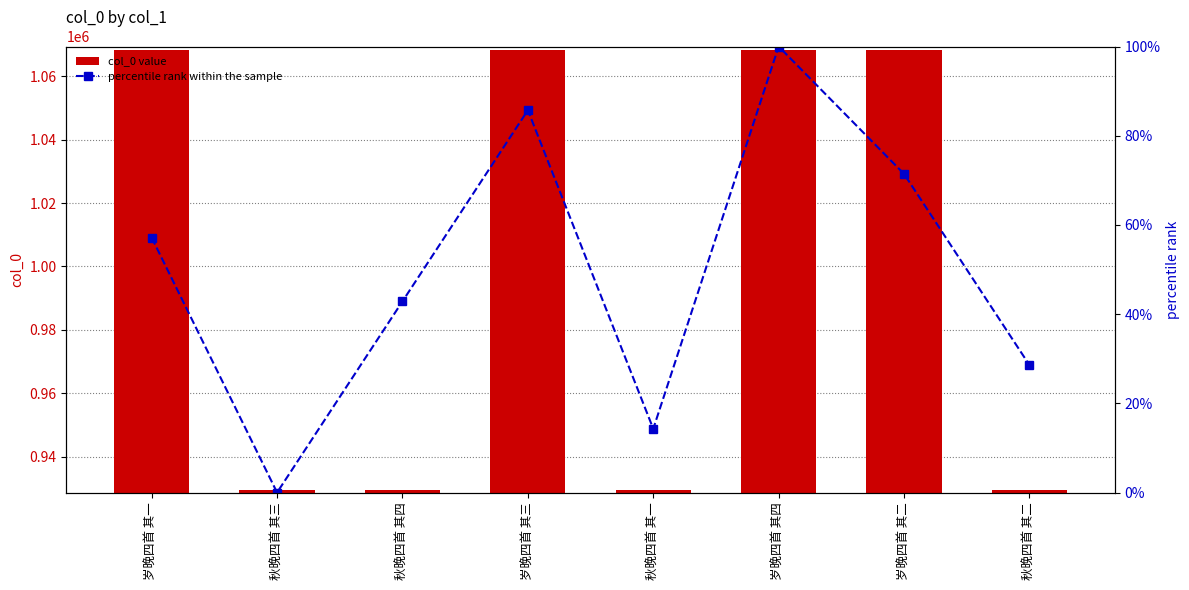

Are the bars horizontal?

No